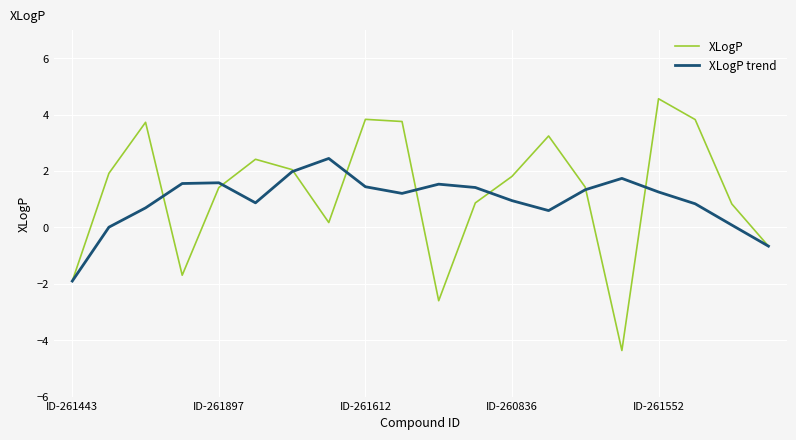

What is the lowest value of the XLogP trend series?

-1.9